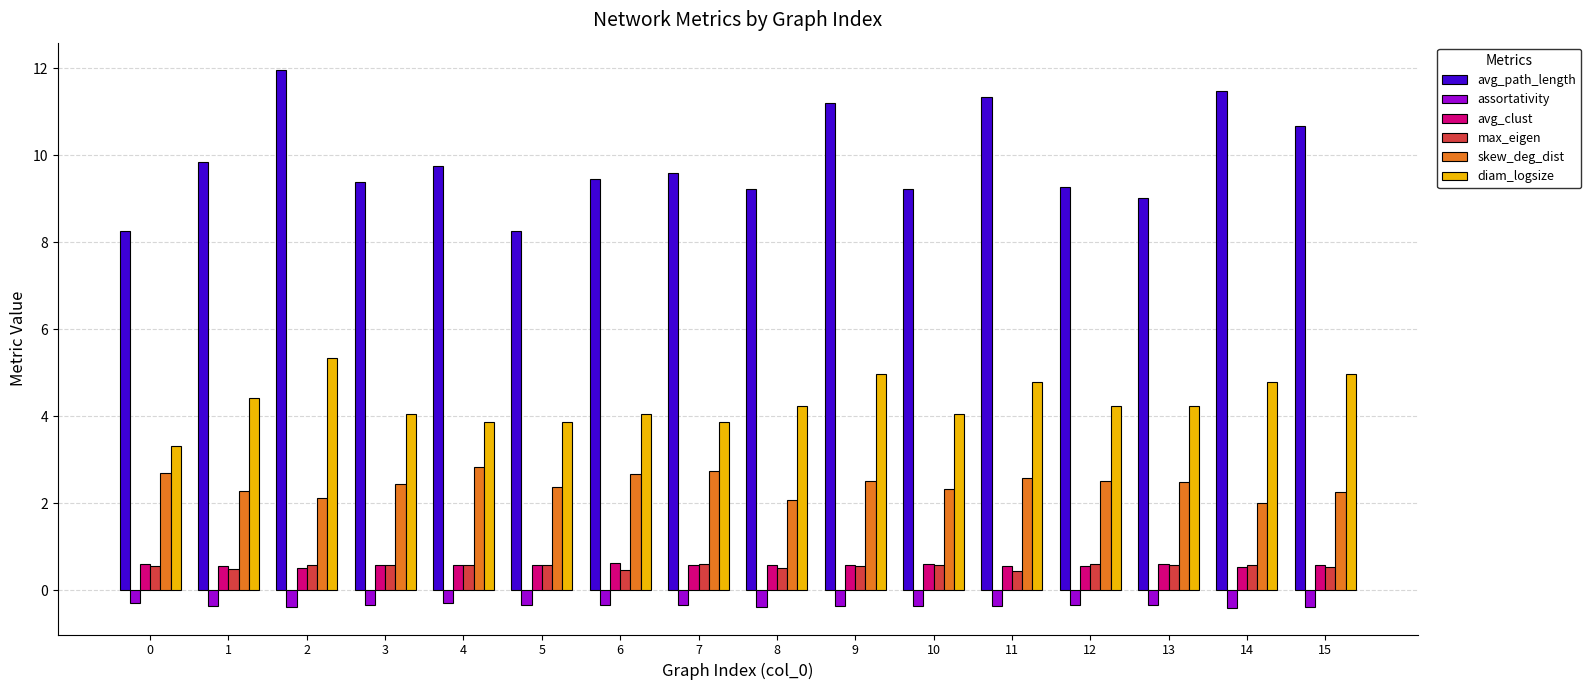

Between 0 and 4, which series saw the biggest shift?

avg_path_length